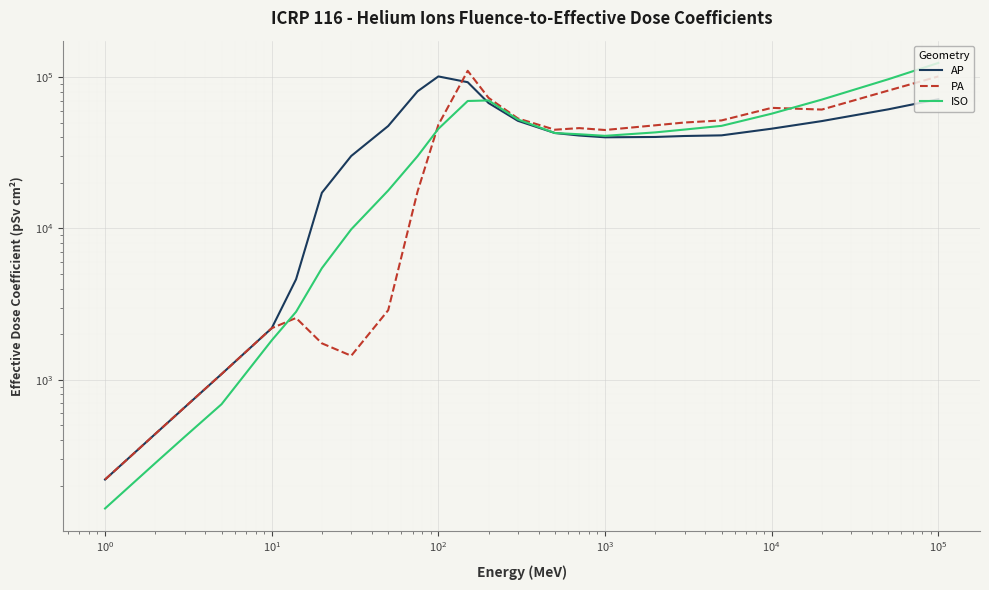

Does the chart display data point markers on the line(s)?

No